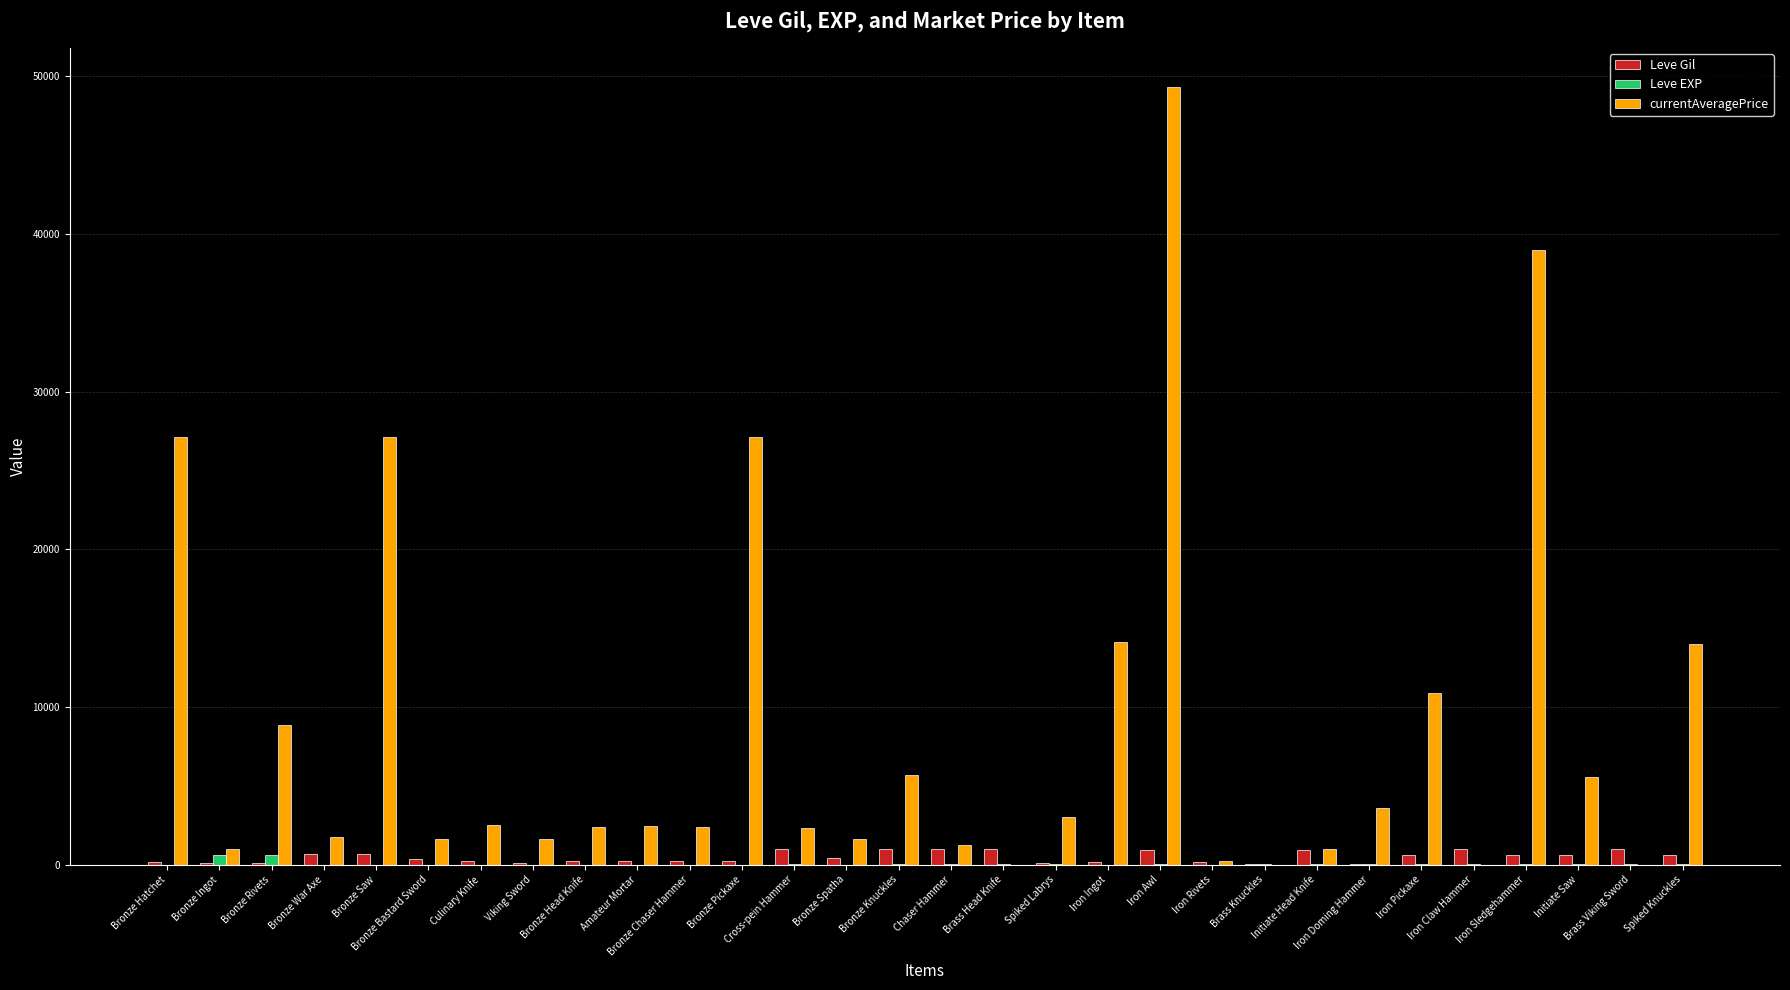

What is the sum of all Leve EXP values?

1534